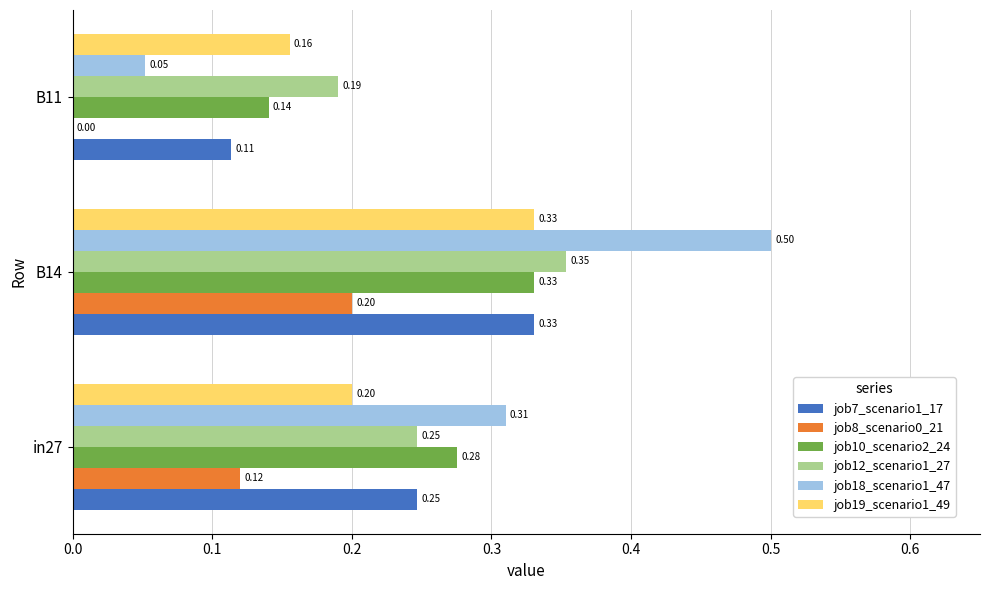

What is the average value of the job10_scenario2_24 series?

0.2